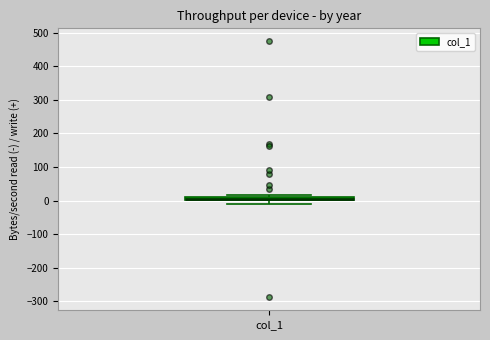

Where is the lower edge of the box for col_1 on the y-axis? The values are not printed on the chart, so give them approximately, as read against the axis.

0